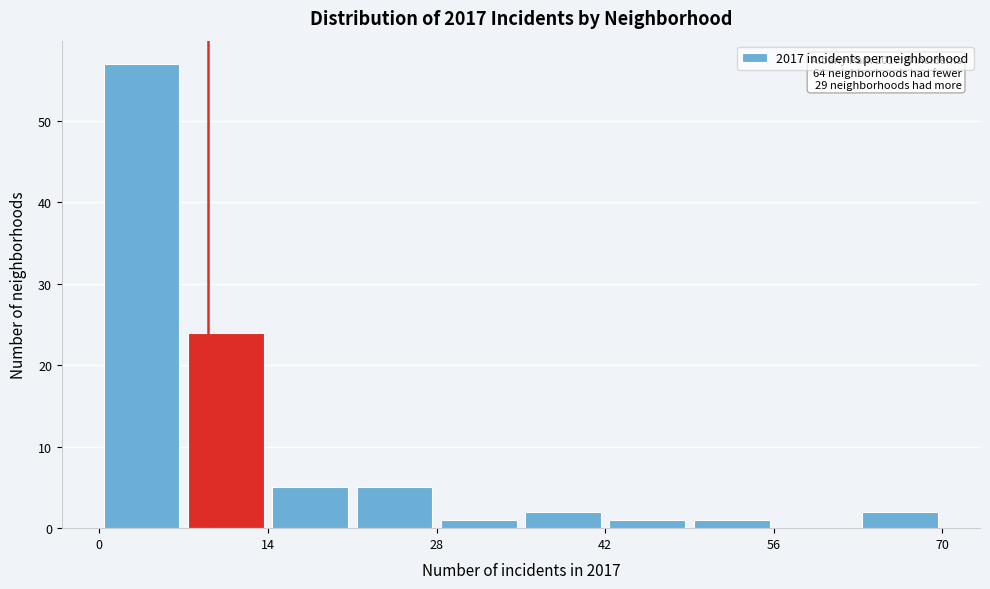

Read against the x-axis, roughly where is the centre of the tallest bar?

4